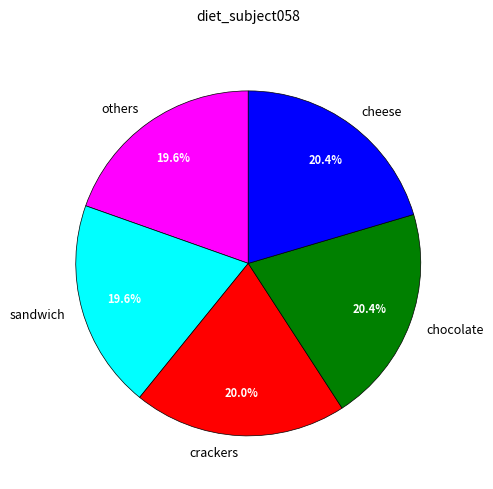

Count the number of slices in the pie.

5